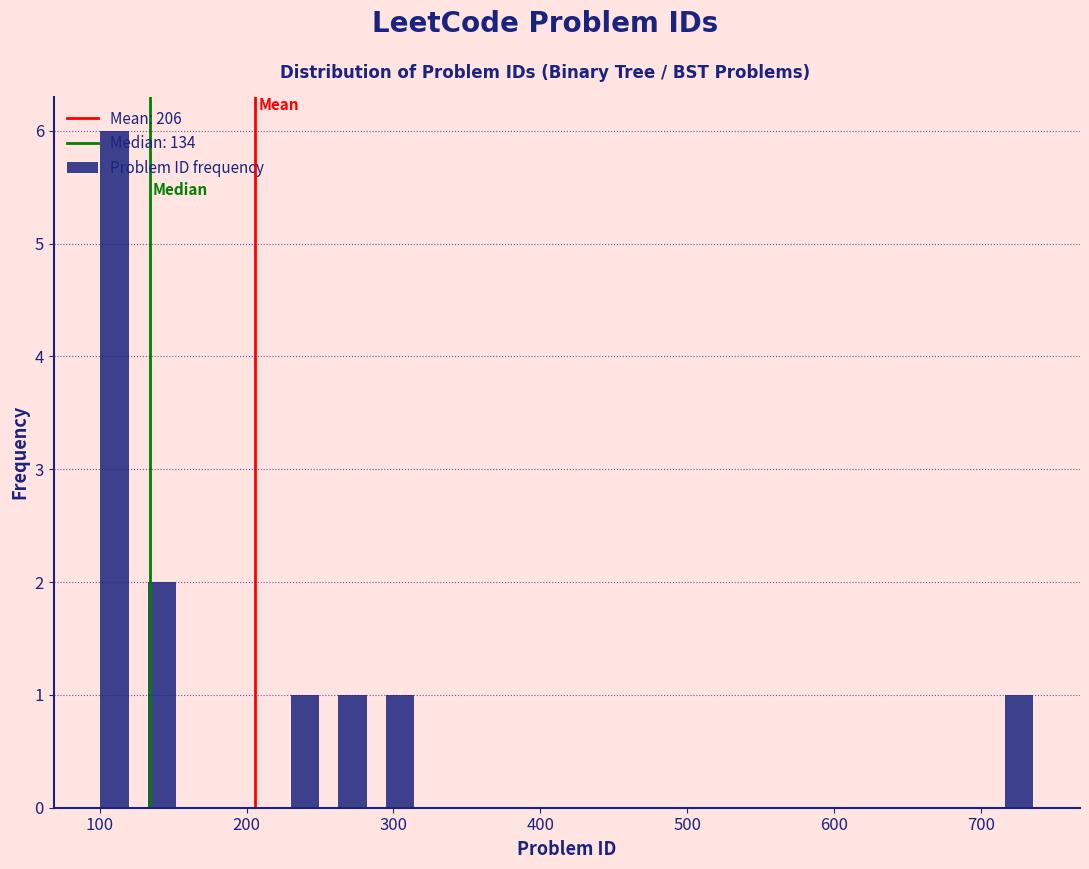

Around what value on the x-axis is the tallest bar? Give the approximate position of its centre, as read against the axis.

110